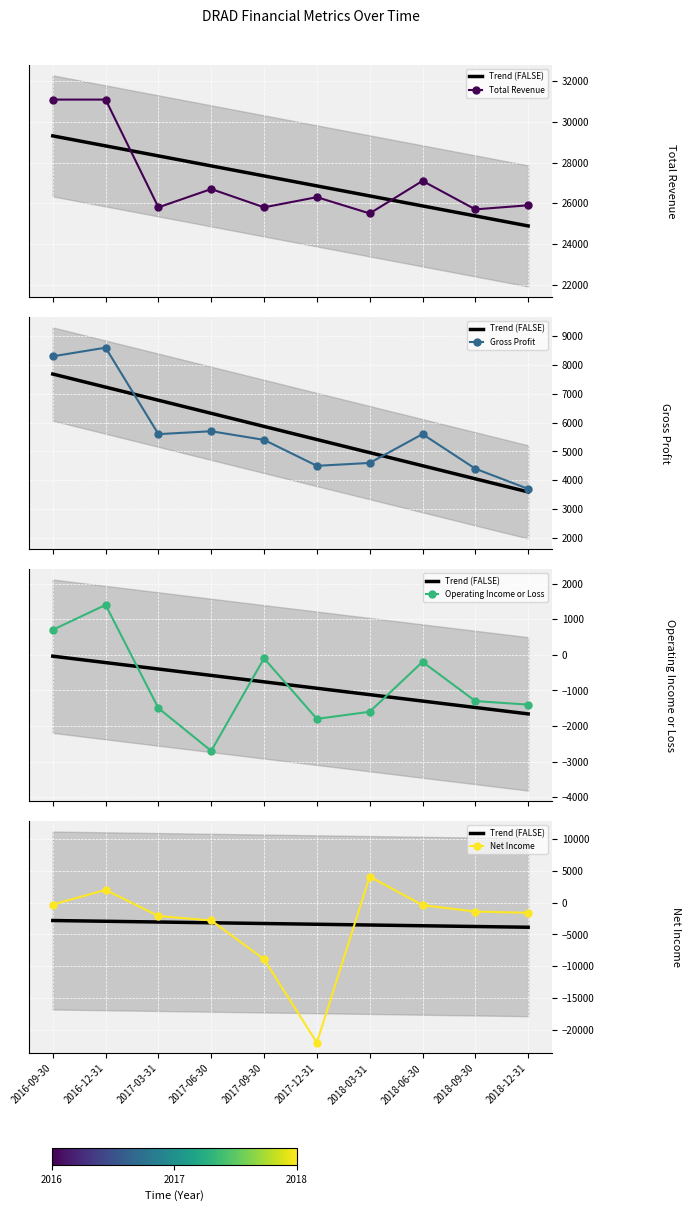

What is the difference between the maximum and minimum values in the Net Income series?

26100.0